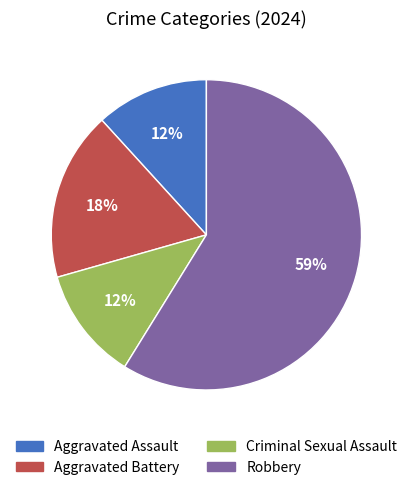

Combined, do Aggravated Assault and Criminal Sexual Assault account for over 50%?

No